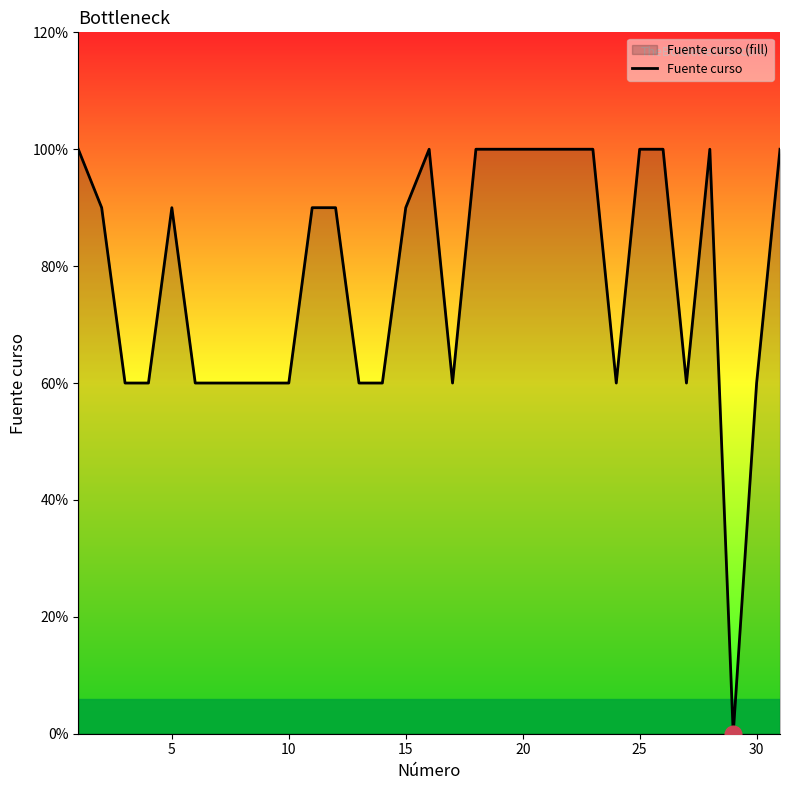

How many points are higher than both their immediate neighbors (excluding endpoints)?

3